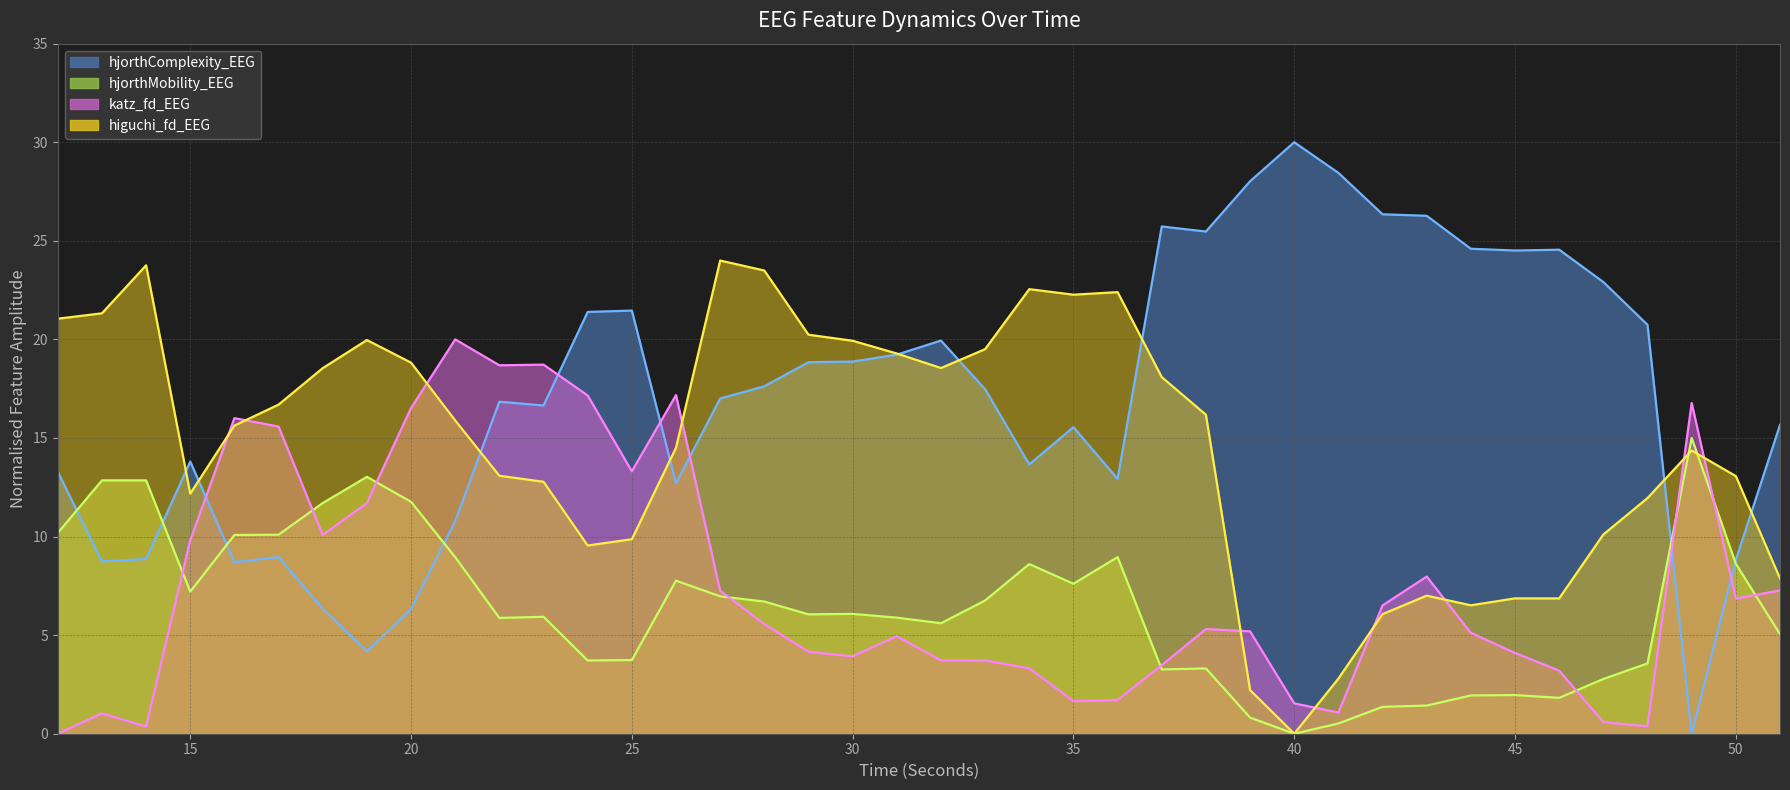

Reading left to right, list all the values displayed in this chart.

higuchi_fd_EEG: 21.0	21.3	23.8	12.2	15.6	16.7	18.5	20.0	18.8	15.9	13.1	12.8	9.5	9.9	14.5	24.0	23.5	20.2	19.9	19.3	18.5	19.5	22.5	22.3	22.4	18.1	16.2	2.2	0.0	2.8	6.1	7.0	6.5	6.9	6.9	10.1	12.0	14.4	13.1	7.9
katz_fd_EEG: 0.0	1.0	0.4	9.8	16.0	15.6	10.1	11.7	16.5	20.0	18.7	18.7	17.2	13.3	17.2	7.2	5.6	4.2	3.9	4.9	3.7	3.7	3.3	1.7	1.7	3.5	5.3	5.2	1.5	1.1	6.5	8.0	5.1	4.1	3.2	0.6	0.4	16.8	6.9	7.3
hjorthMobility_EEG: 10.2	12.8	12.8	7.2	10.1	10.1	11.7	13.0	11.8	9.0	5.9	5.9	3.7	3.7	7.8	7.0	6.7	6.1	6.1	5.9	5.6	6.8	8.6	7.6	9.0	3.3	3.3	0.8	0.0	0.5	1.4	1.4	1.9	2.0	1.8	2.8	3.6	15.0	8.6	5.0
hjorthComplexity_EEG: 13.3	8.7	8.9	13.8	8.7	9.0	6.3	4.2	6.3	10.8	16.8	16.6	21.4	21.5	12.7	17.0	17.6	18.8	18.9	19.2	19.9	17.5	13.7	15.6	12.9	25.7	25.5	28.0	30.0	28.4	26.3	26.3	24.6	24.5	24.5	22.9	20.7	0.0	8.8	15.7